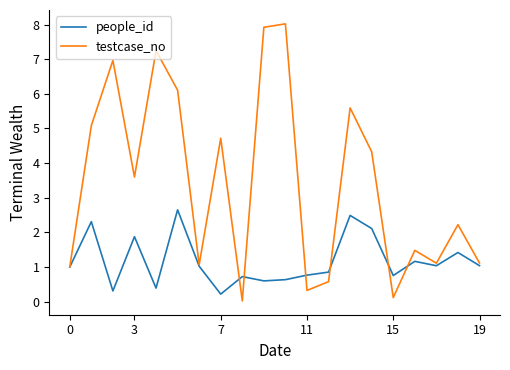

List the series in order of their overall mean, highest first.

testcase_no, people_id